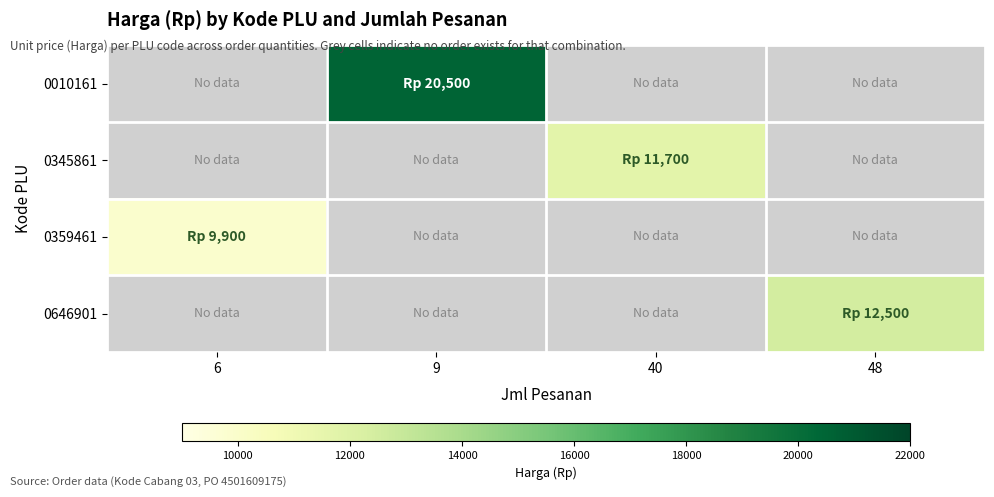

Which category has the lowest value in the 0359461 series?

6